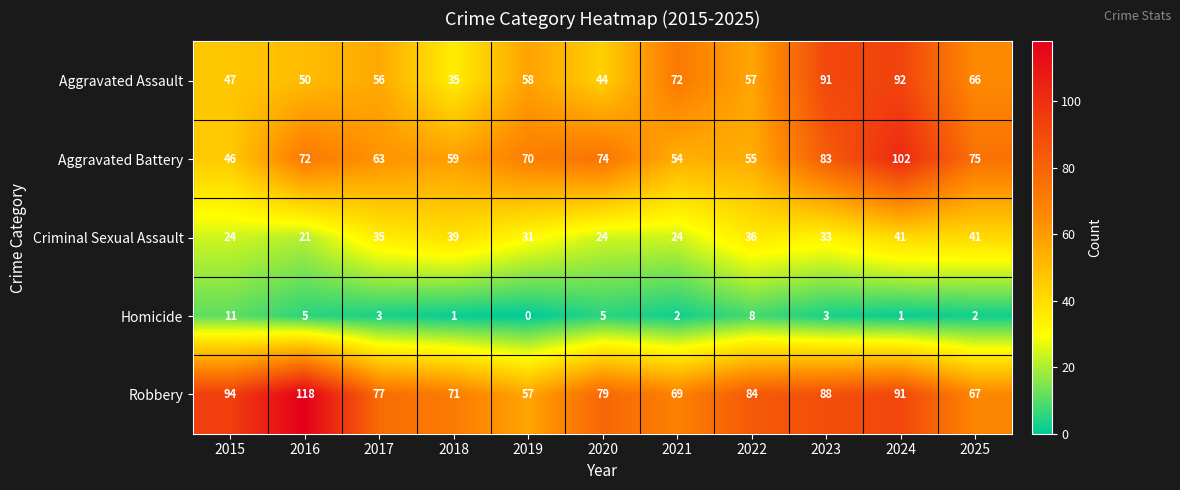

What is the approximate value of Criminal Sexual Assault at 2017, to the nearest 10?

40